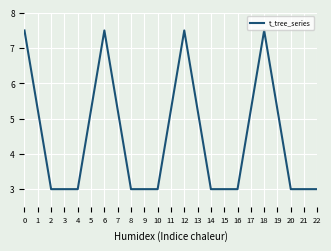

True or false: there are more than 1 points higher than both neighbors.

True